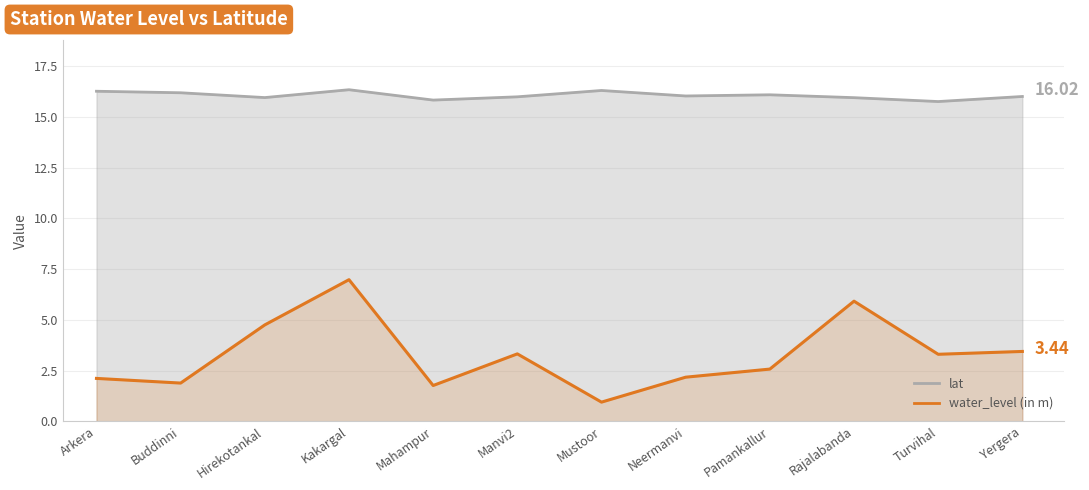

Rank the categories by value from lowest to highest.

Mustoor, Mahampur, Buddinni, Arkera, Neermanvi, Pamankallur, Turvihal, Manvi2, Yergera, Hirekotankal, Rajalabanda, Kakargal